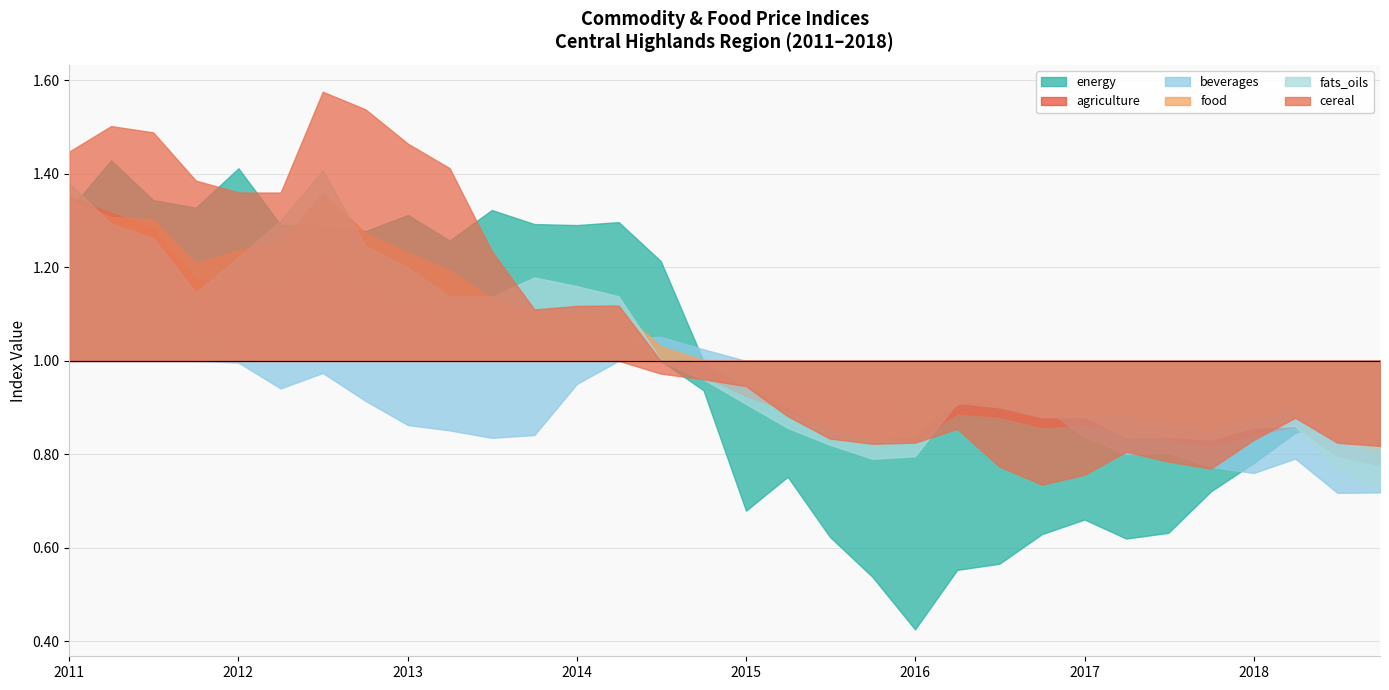

Between 2015-10-01 and 2015-04-01, which is larger?

2015-04-01